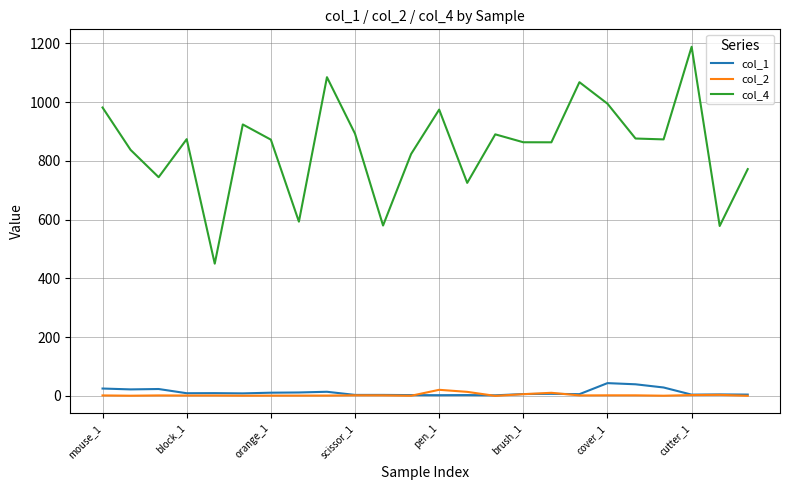

What is the highest value of the col_1 series?

43.5